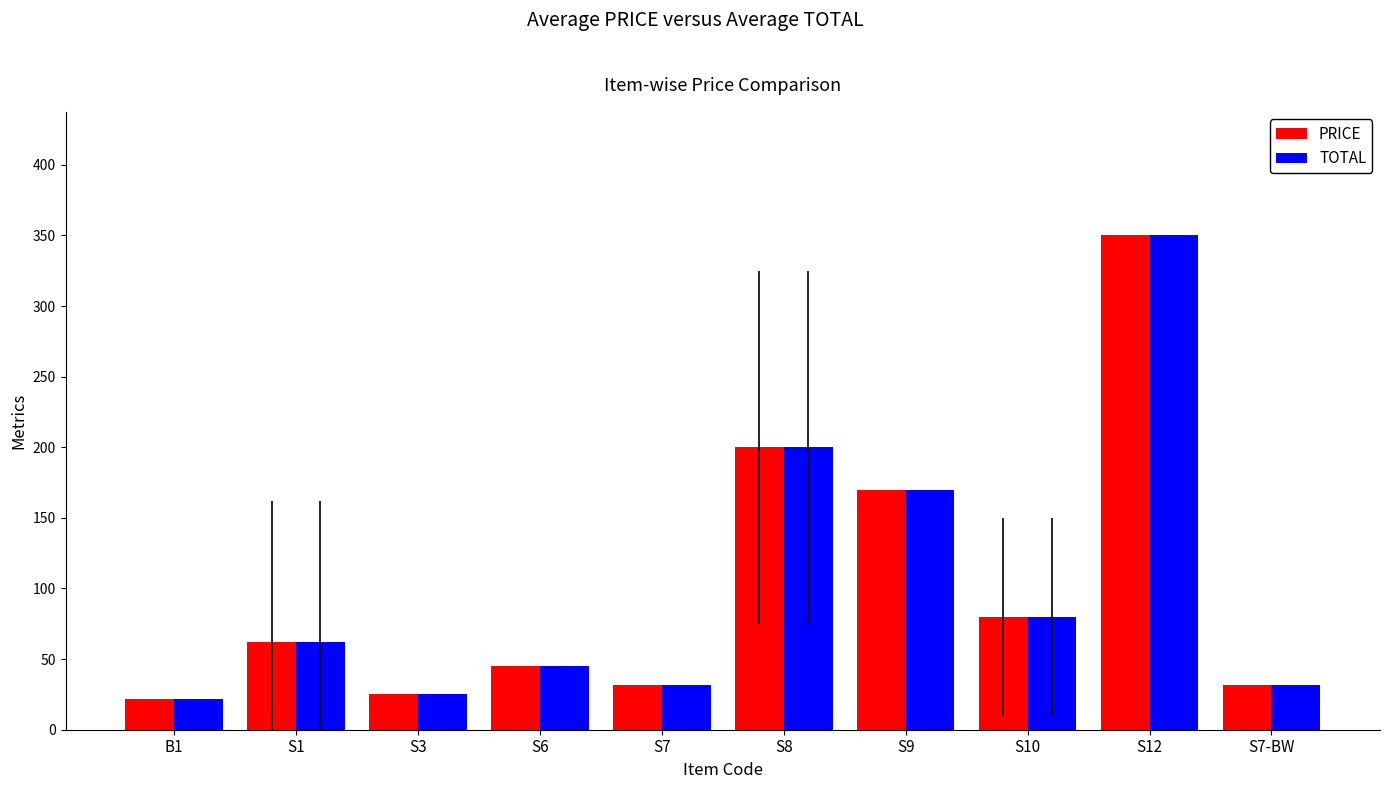

What is the average value of the PRICE series?

102